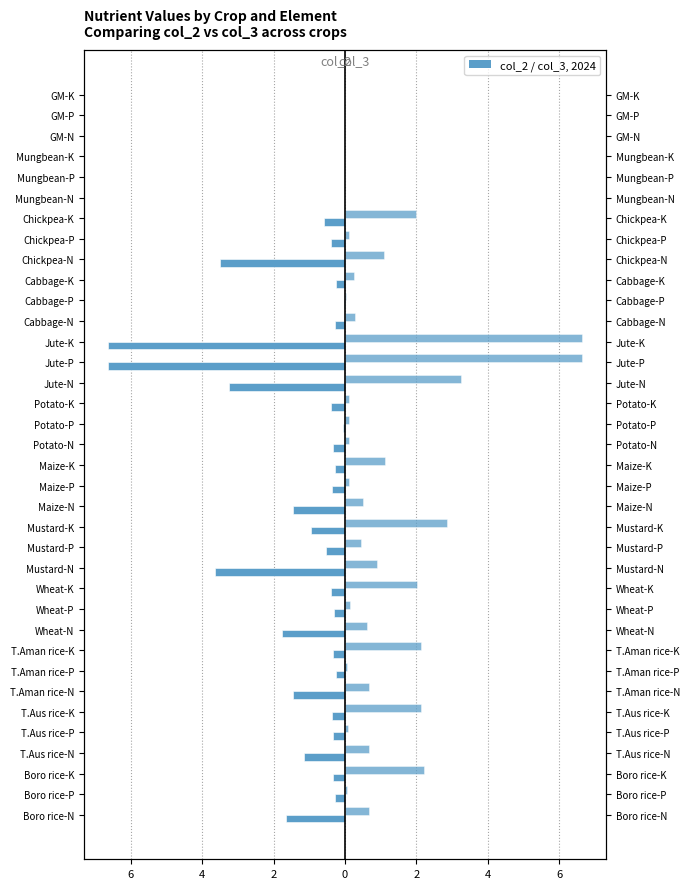

How many bars are there in each group?

2